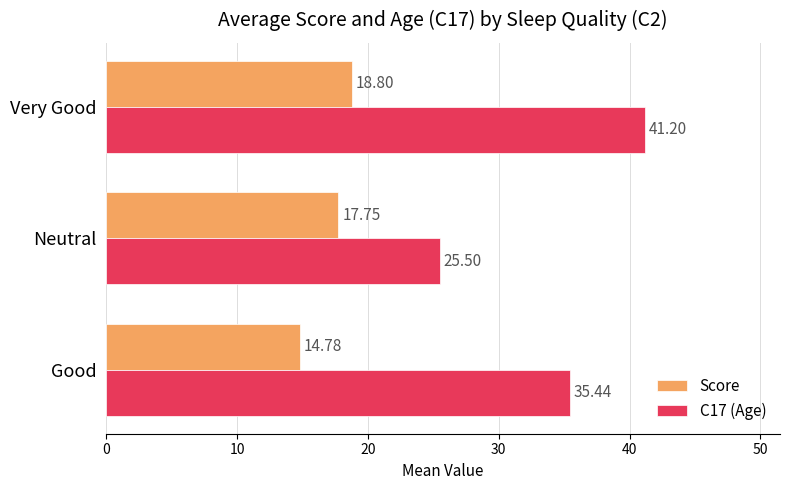

Which series has the widest spread of values?

C17 (Age)